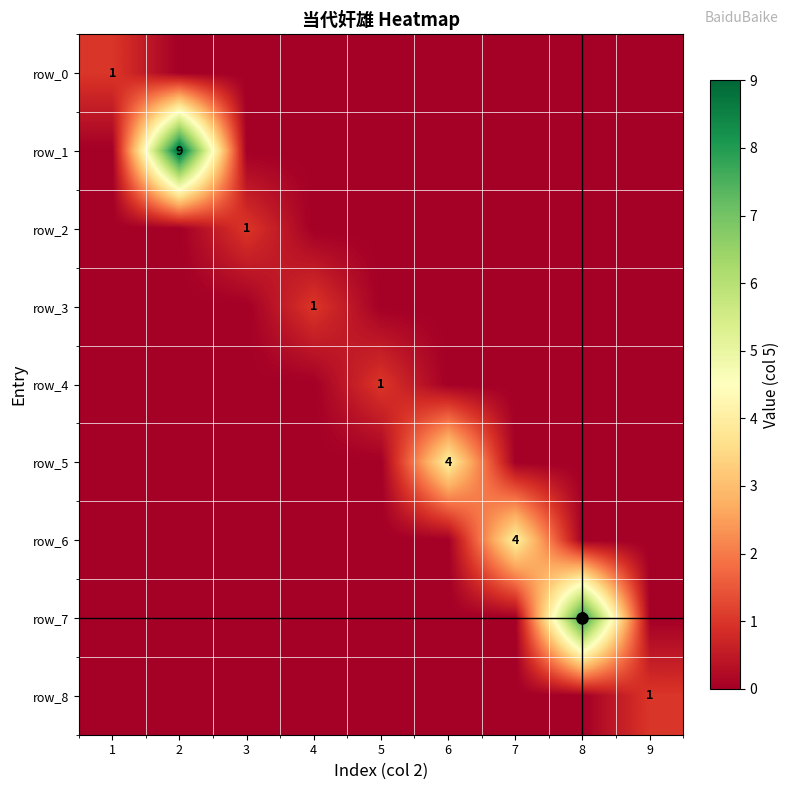

Reading right to left, list all the values displayed in this chart.

row_0: 0	0	0	0	0	0	0	0	1
row_1: 0	0	0	0	0	0	0	9	0
row_2: 0	0	0	0	0	0	1	0	0
row_3: 0	0	0	0	0	1	0	0	0
row_4: 0	0	0	0	1	0	0	0	0
row_5: 0	0	0	4	0	0	0	0	0
row_6: 0	0	4	0	0	0	0	0	0
row_7: 0	8	0	0	0	0	0	0	0
row_8: 1	0	0	0	0	0	0	0	0